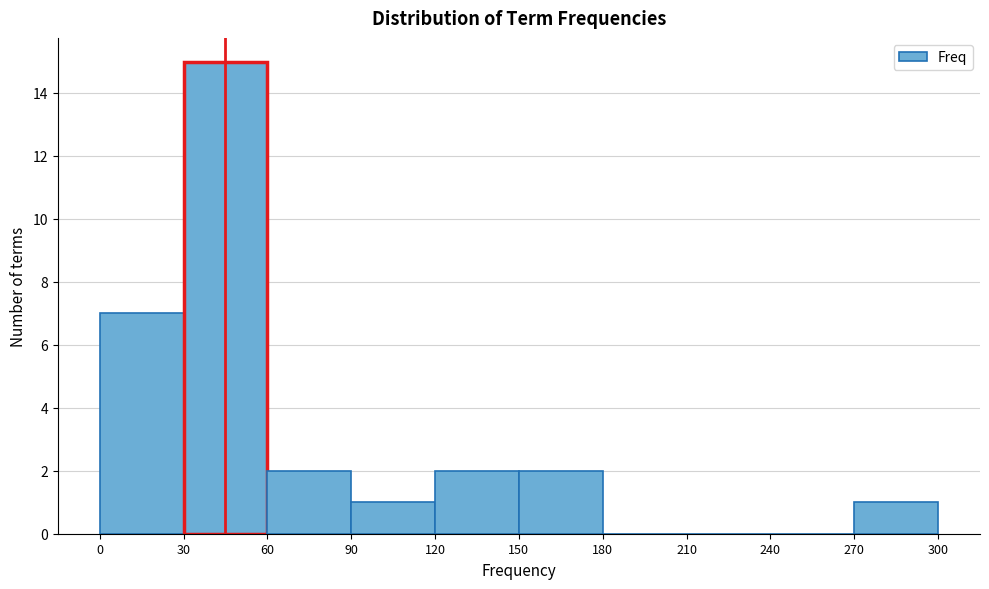

Reading left to right, transcribe this chart: for each bar, give the range it covers on the x-axis and its height. The values are not printed on the chart, so give them approximately, as read against the axis.

0 to 30: 7
30 to 60: 15
60 to 90: 2
90 to 120: 1
120 to 150: 2
150 to 180: 2
180 to 210: 0
210 to 240: 0
240 to 270: 0
270 to 300: 1